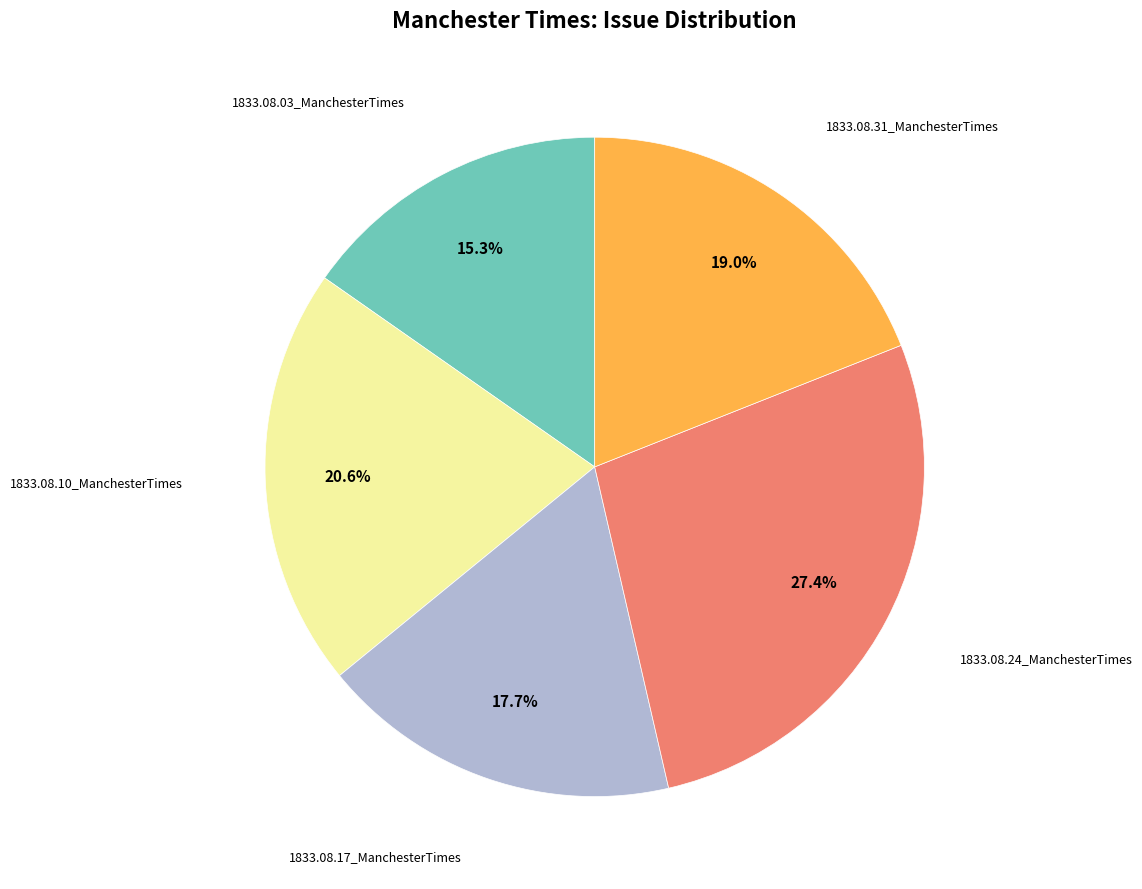

Is there any slice that represents more than half of the pie?

No